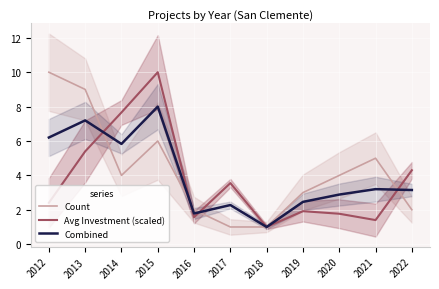

The value of Combined at 2015 is 11.8. True or false?

False